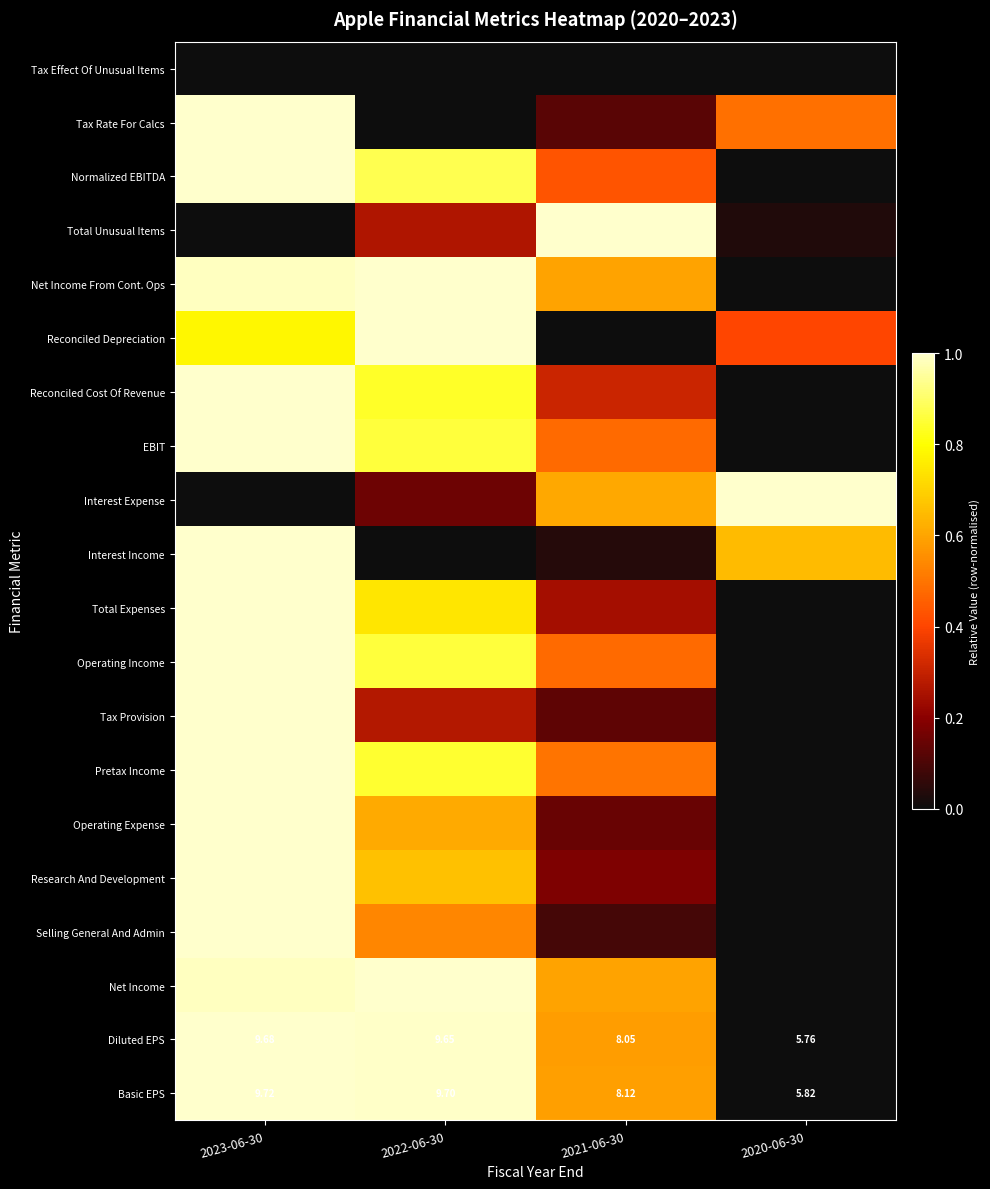

Is it true that Net Income equals 1.7 at 2022-06-30?

False